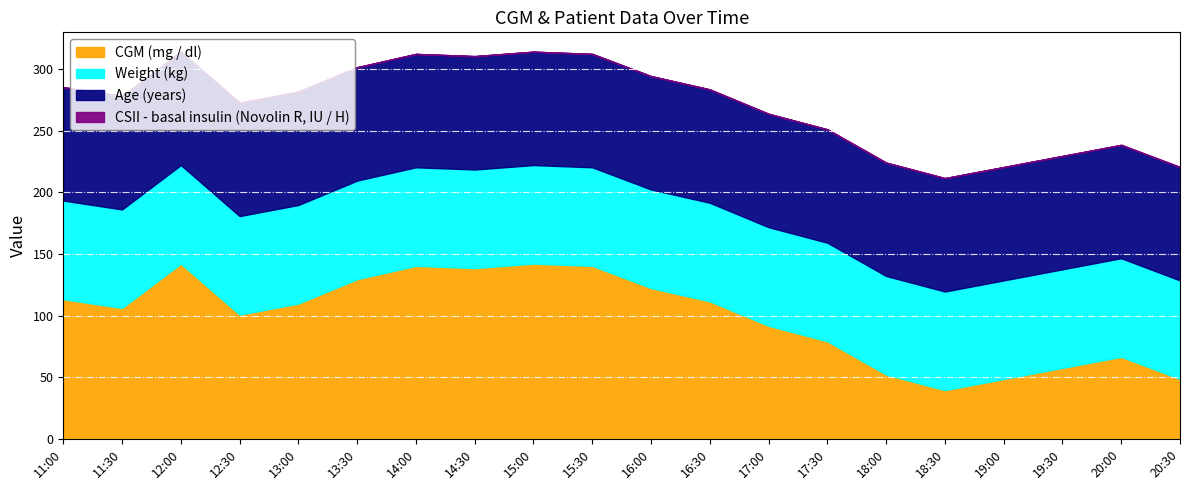

Is it true that Age (years) equals 92.0 at 19:30?

True